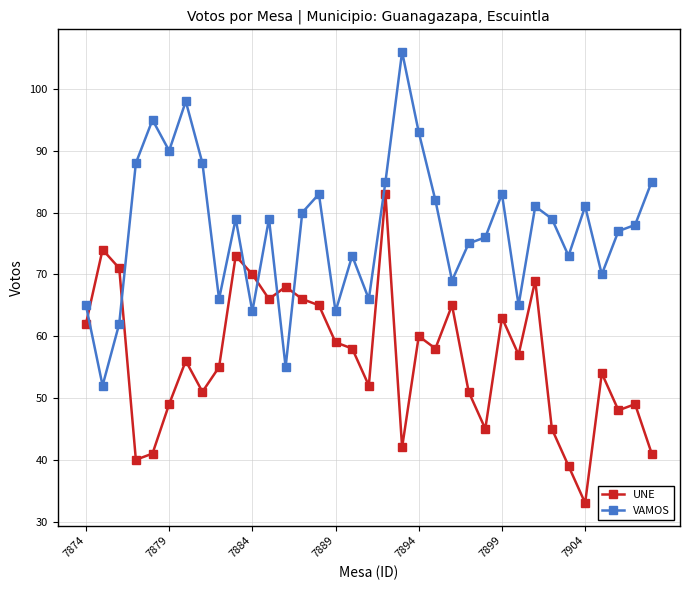

Which series has the largest total across all categories?

VAMOS